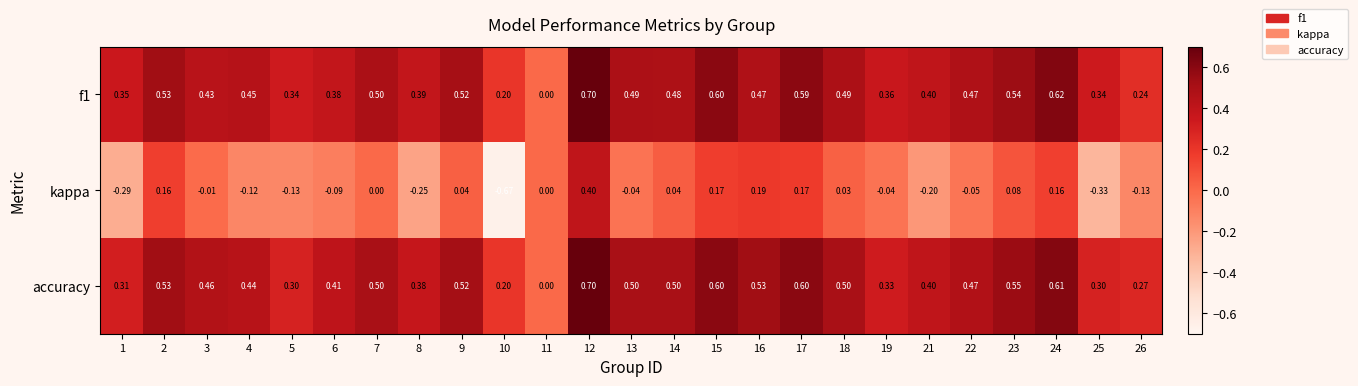

Is the value of f1 at 8 greater than the value of accuracy at 15?

No